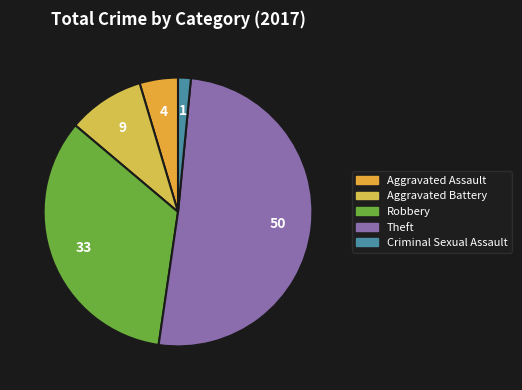

To the nearest percent, what percentage of the pie is Theft?

51%